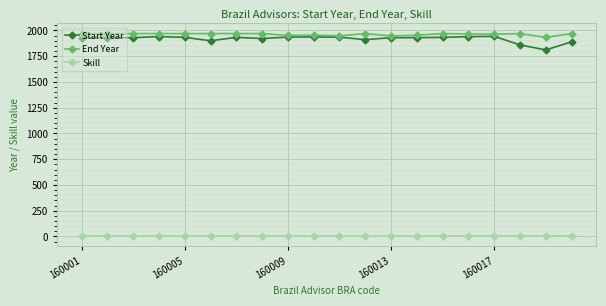

What is the value of the Start Year point at the 6th from the left?

1900